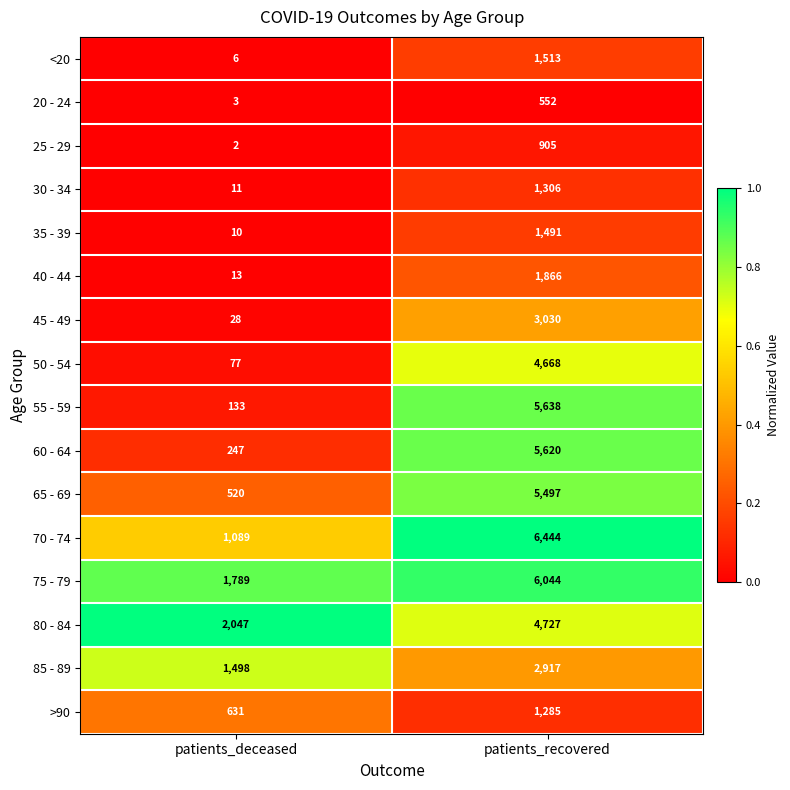

Between patients_deceased and patients_recovered, which series saw the biggest shift?

55 - 59